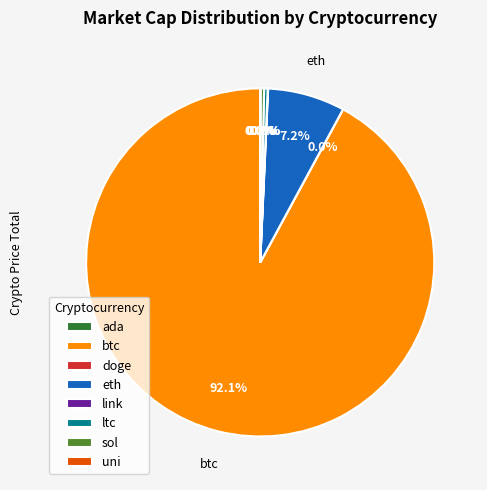

To the nearest percent, what is the difference between the largest and smallest slice percentages?

92%